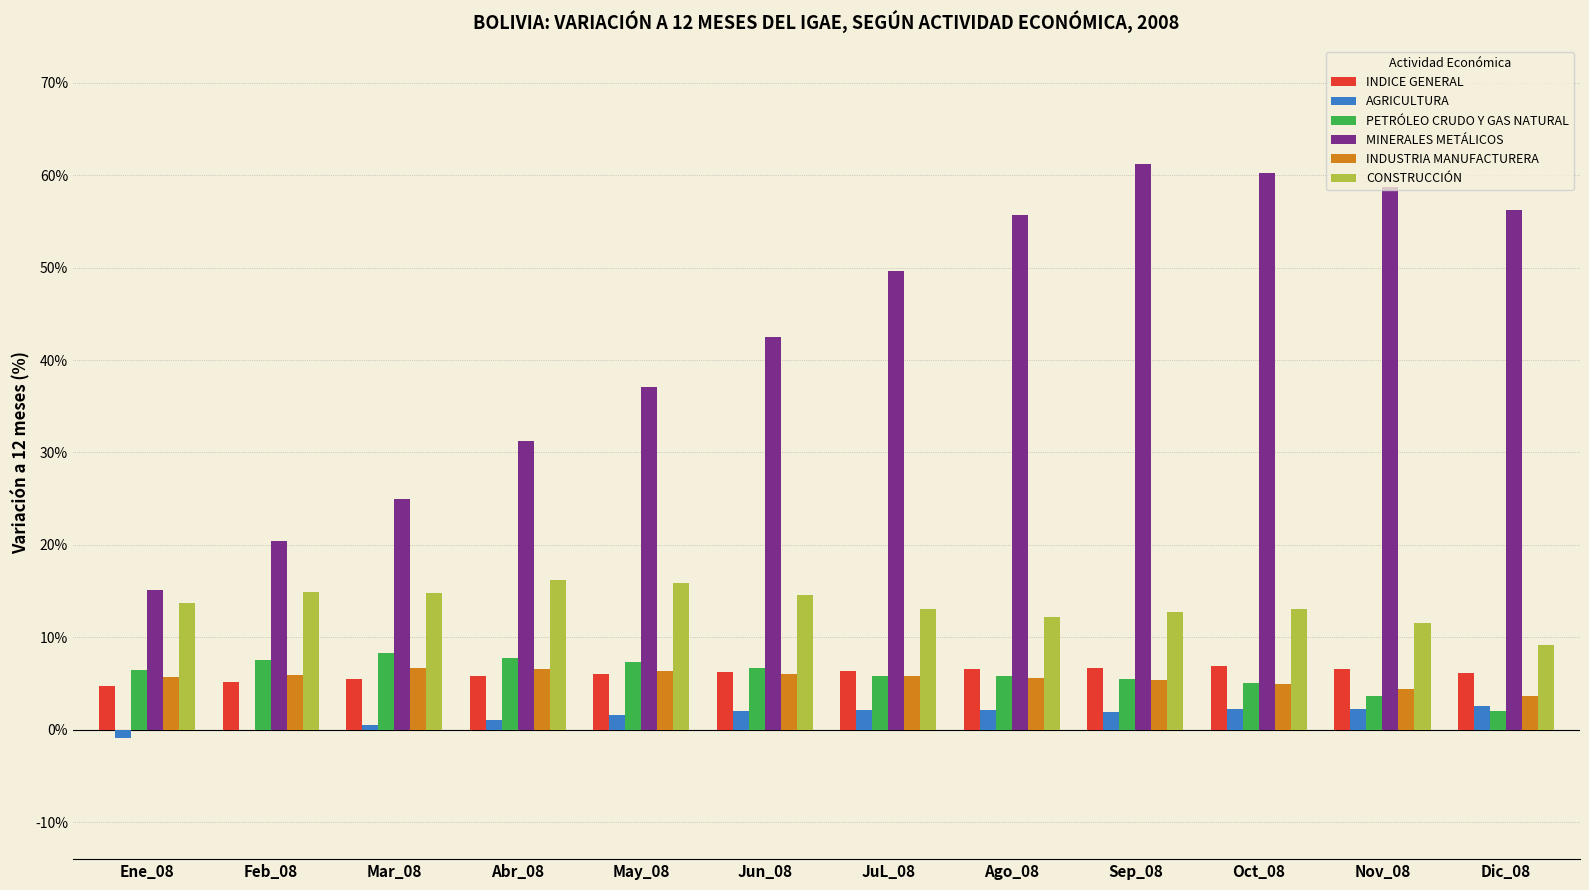

The INDUSTRIA MANUFACTURERA series shows 6.0 at Jun_08. True or false?

True